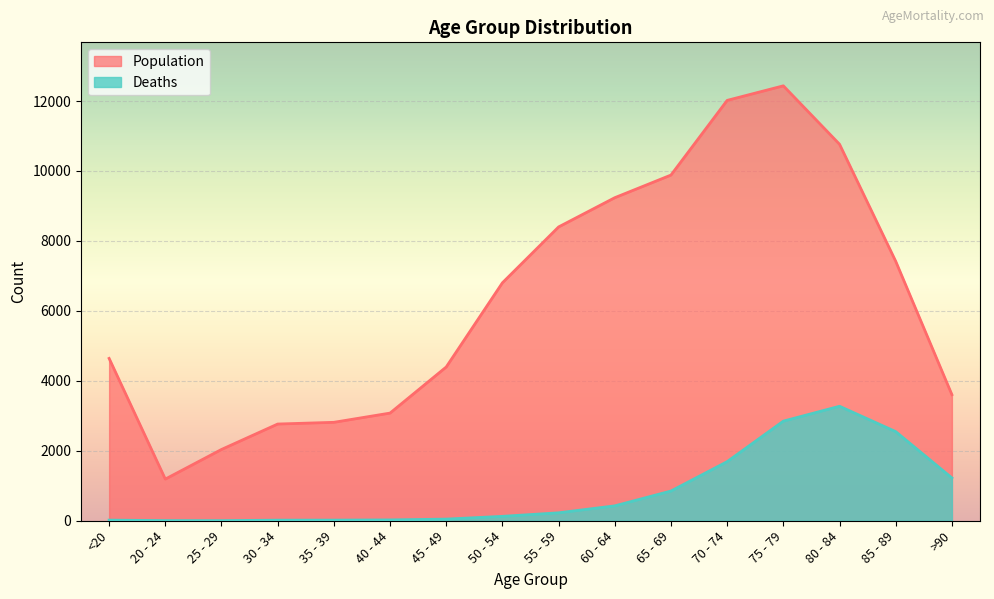

Reading left to right, list all the values displayed in this chart.

Population: <20=4641	20 - 24=1191	25 - 29=2038	30 - 34=2765	35 - 39=2814	40 - 44=3078	45 - 49=4396	50 - 54=6803	55 - 59=8400	60 - 64=9236	65 - 69=9883	70 - 74=12018	75 - 79=12434	80 - 84=10764	85 - 89=7417	>90=3604
Deaths: <20=18	20 - 24=4	25 - 29=3	30 - 34=17	35 - 39=18	40 - 44=24	45 - 49=47	50 - 54=126	55 - 59=227	60 - 64=426	65 - 69=850	70 - 74=1690	75 - 79=2848	80 - 84=3273	85 - 89=2548	>90=1224